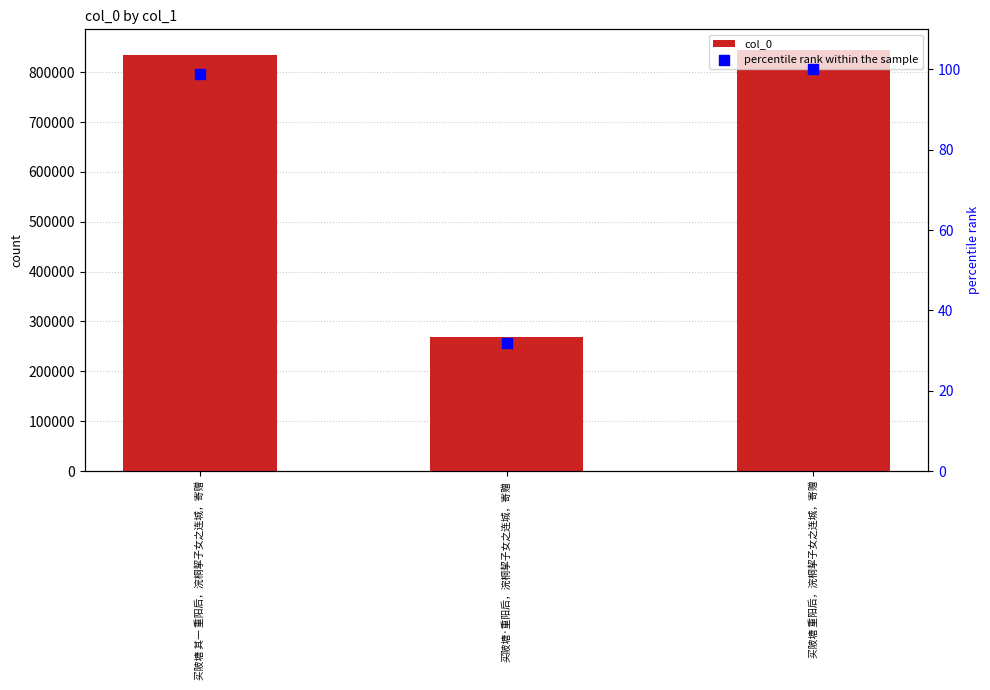

Which series has the largest total across all categories?

col_0